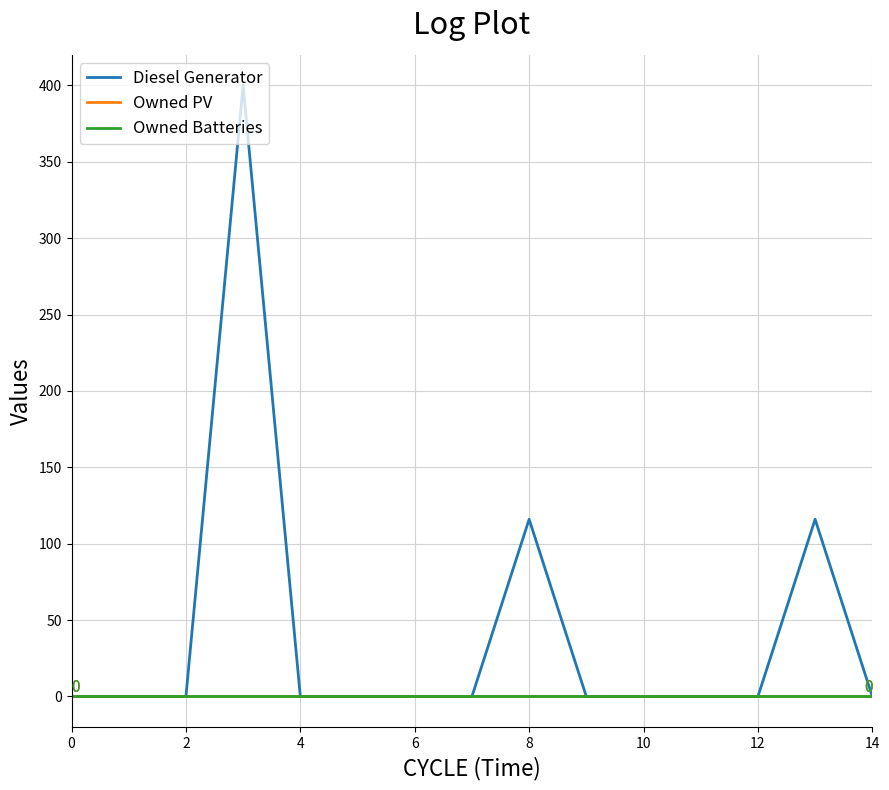

True or false: Diesel Generator and Owned Batteries cross at least once.

False